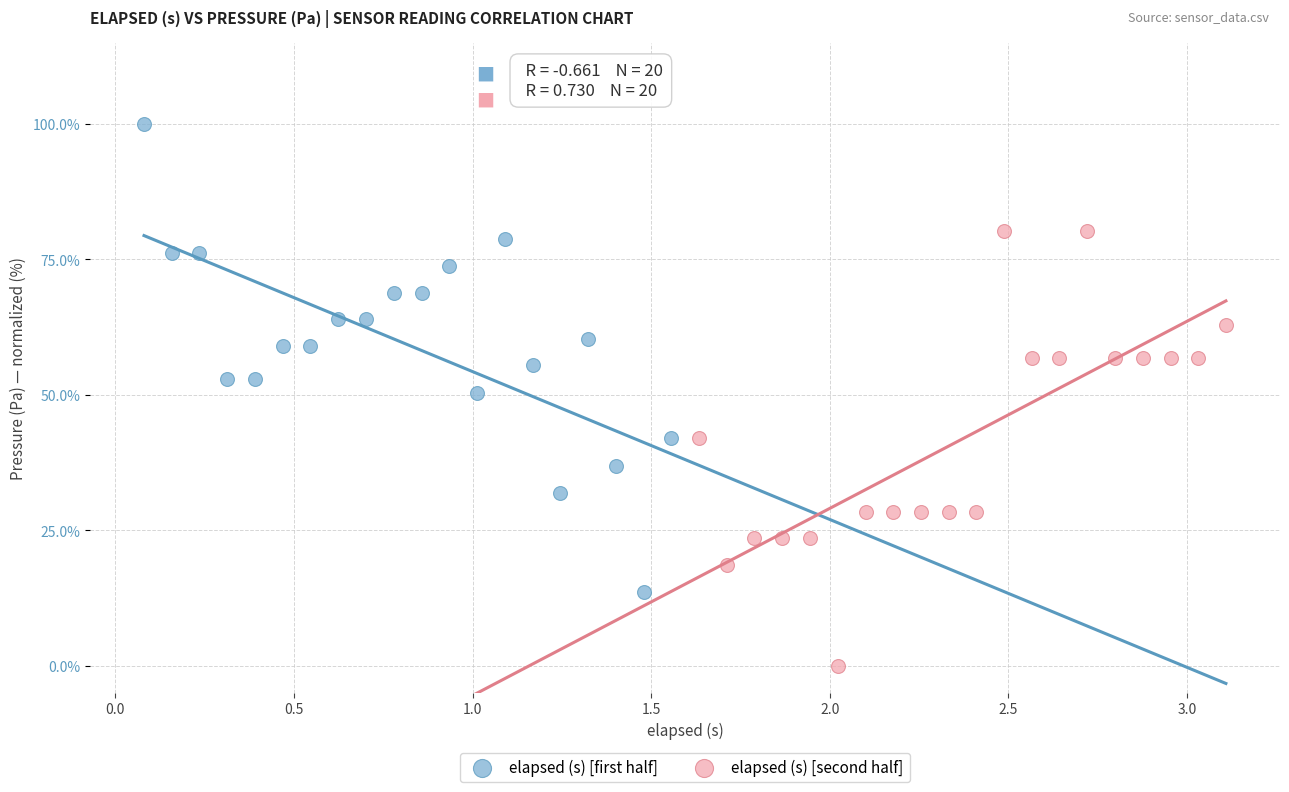

Which series reaches the maximum Y coordinate?

elapsed (s) [first half]